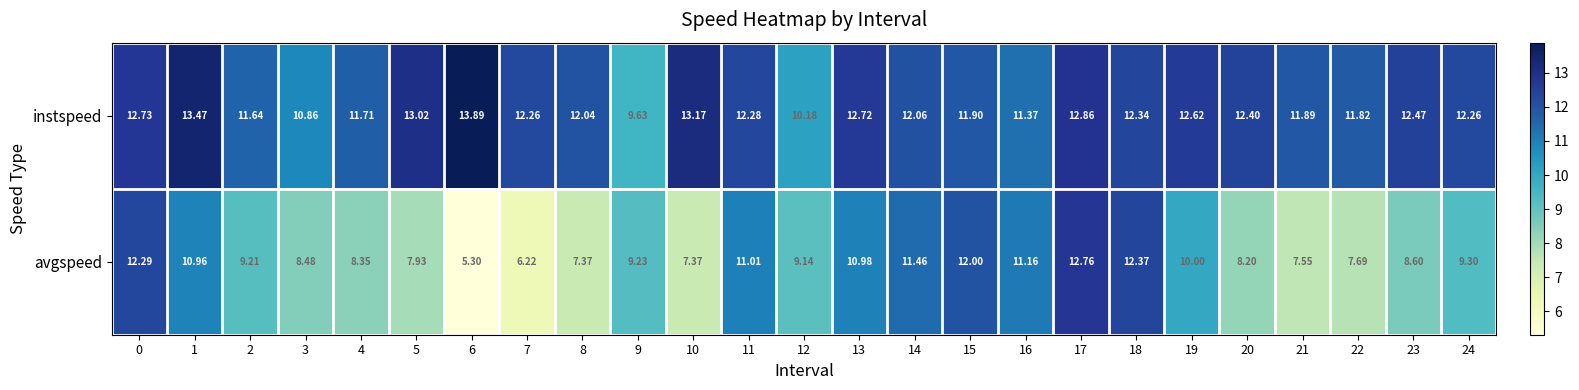

Which series has the largest range (max minus min)?

avgspeed